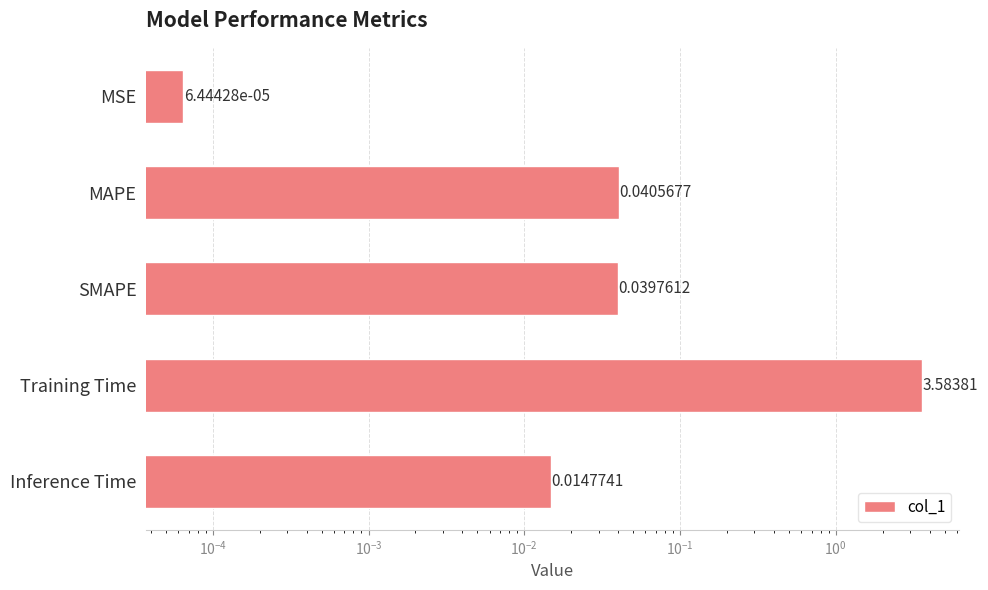

How many categories are shown in the chart?

5